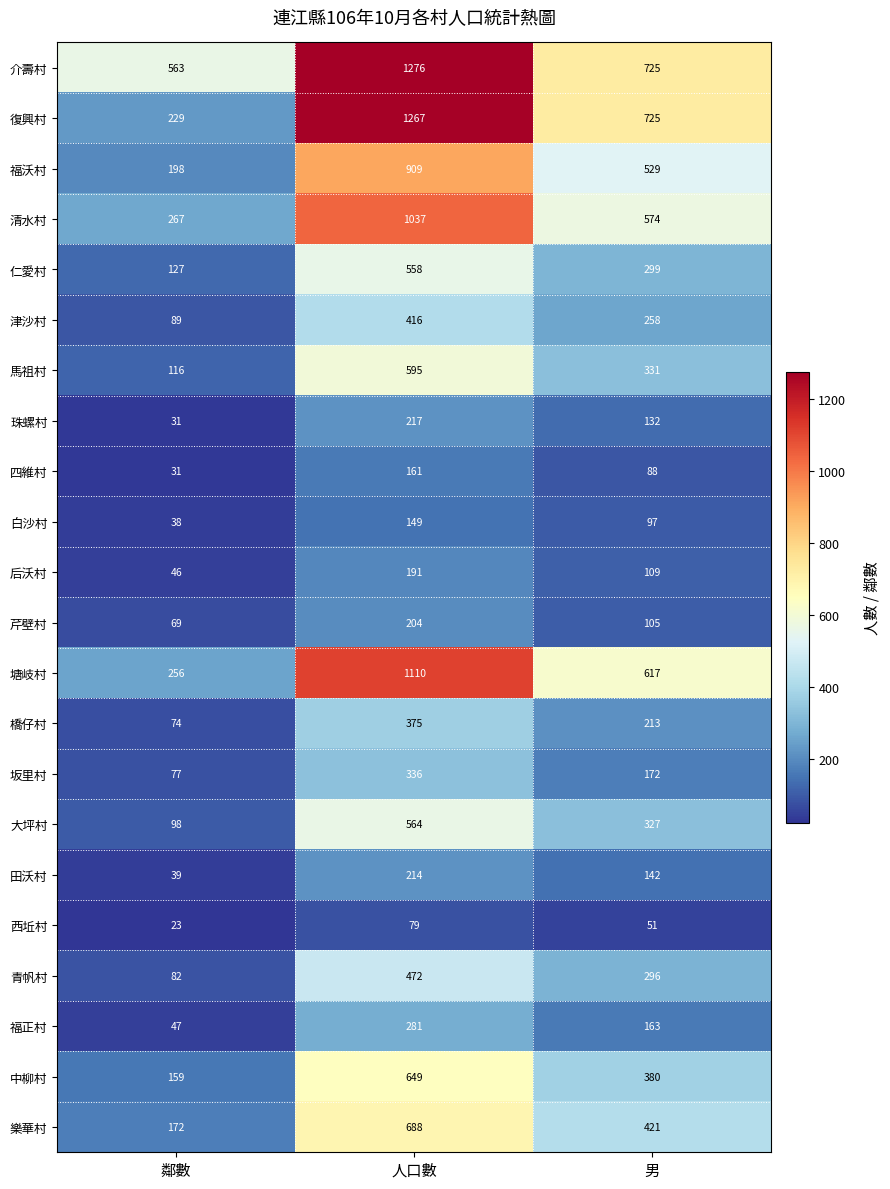

Is it true that 清水村 equals 460 at 人口數?

False